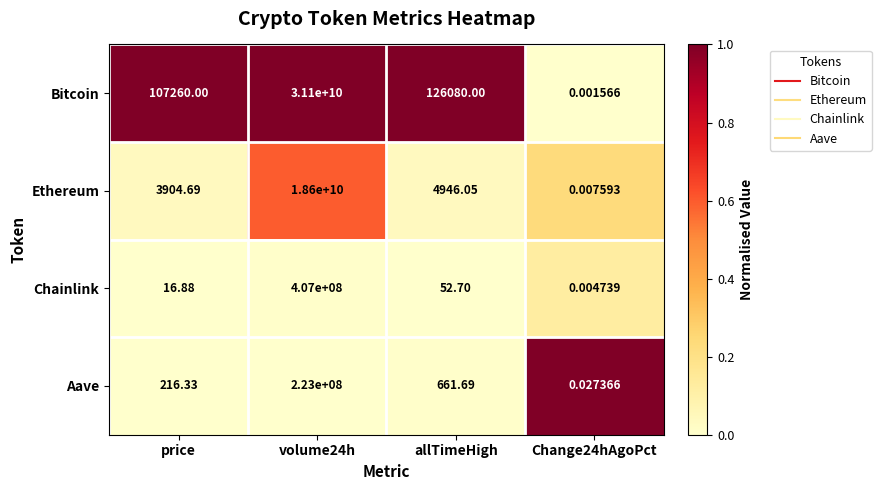

At which category does the chart reach its peak across all series?

volume24h